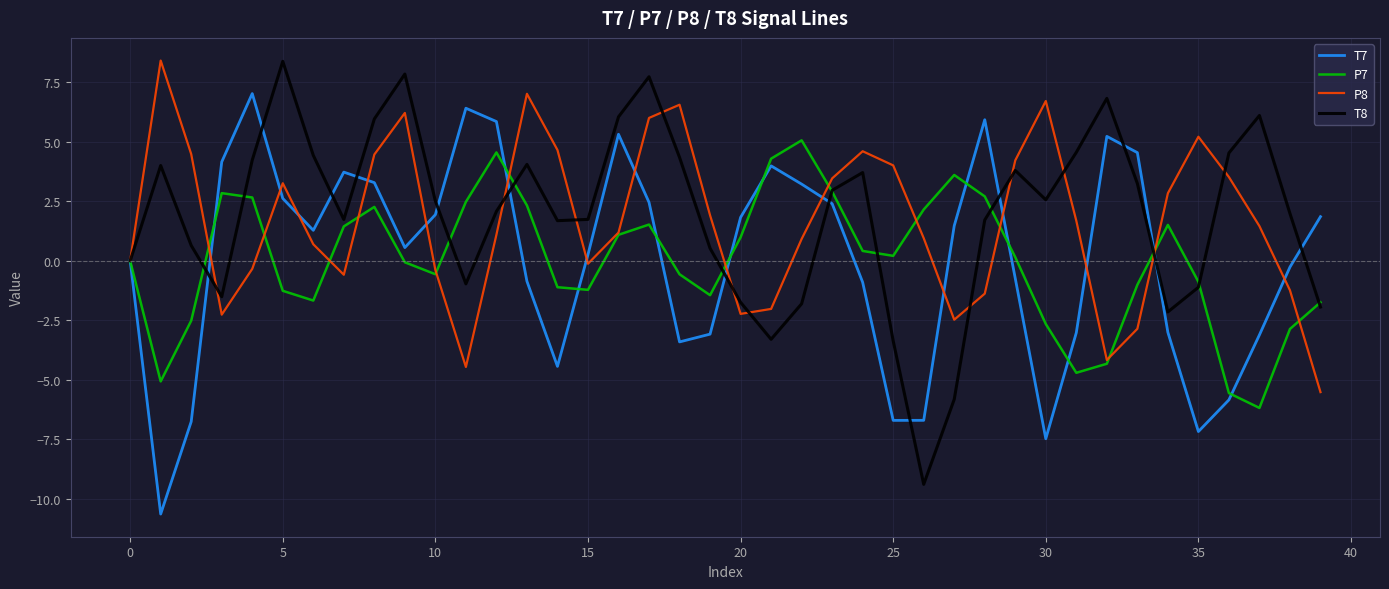

What is the highest value of the T7 series?

7.0